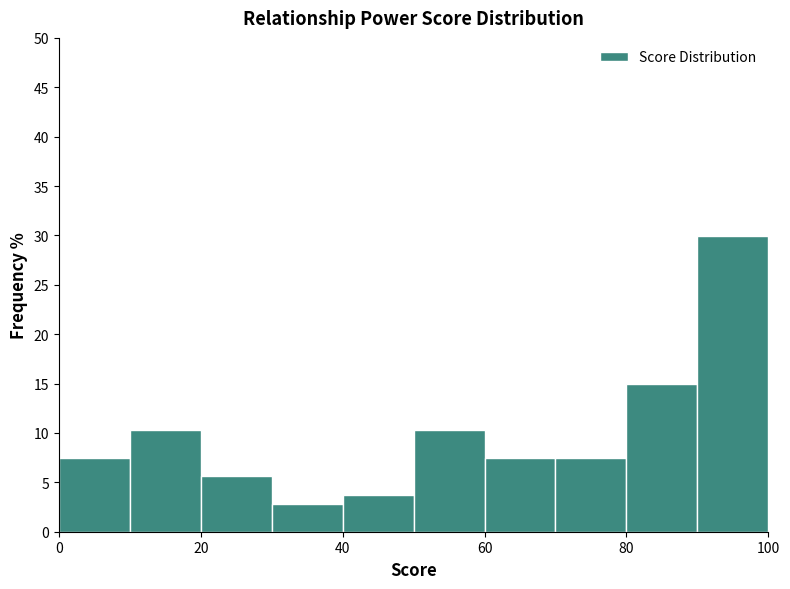

Over which range of the x-axis is the bar tallest?

90 to 100